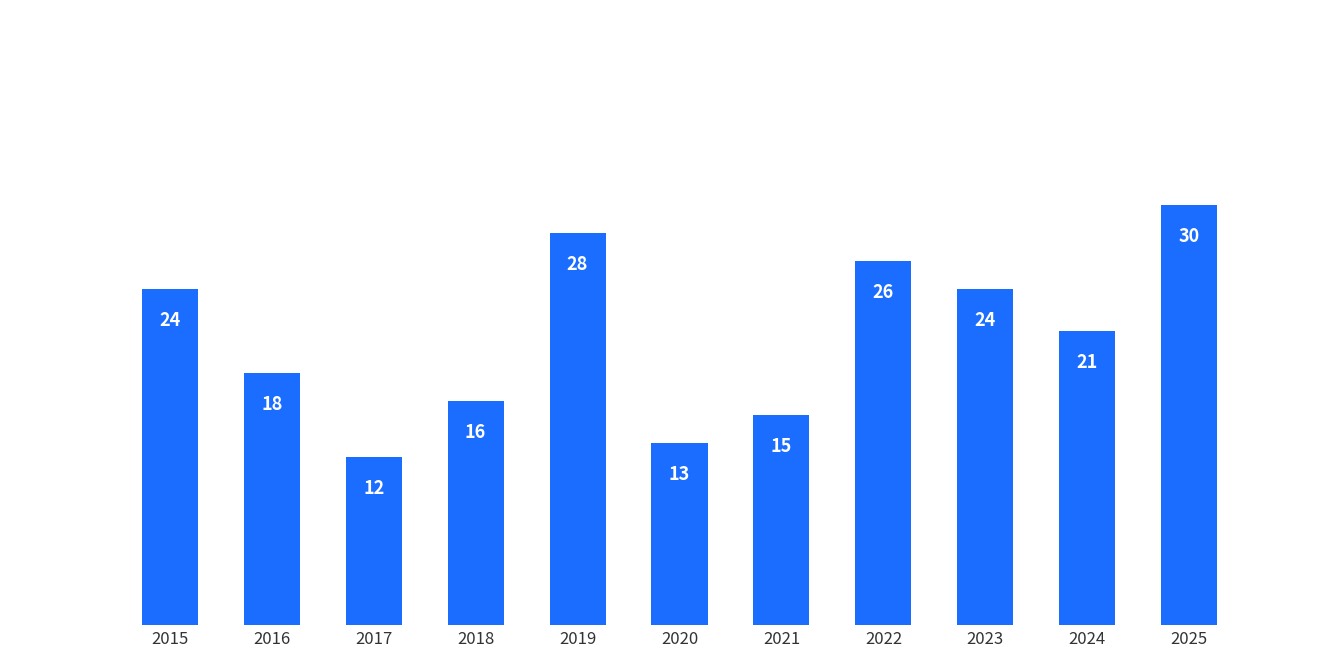

What is the sum of the values at 2015 and 2018?

40